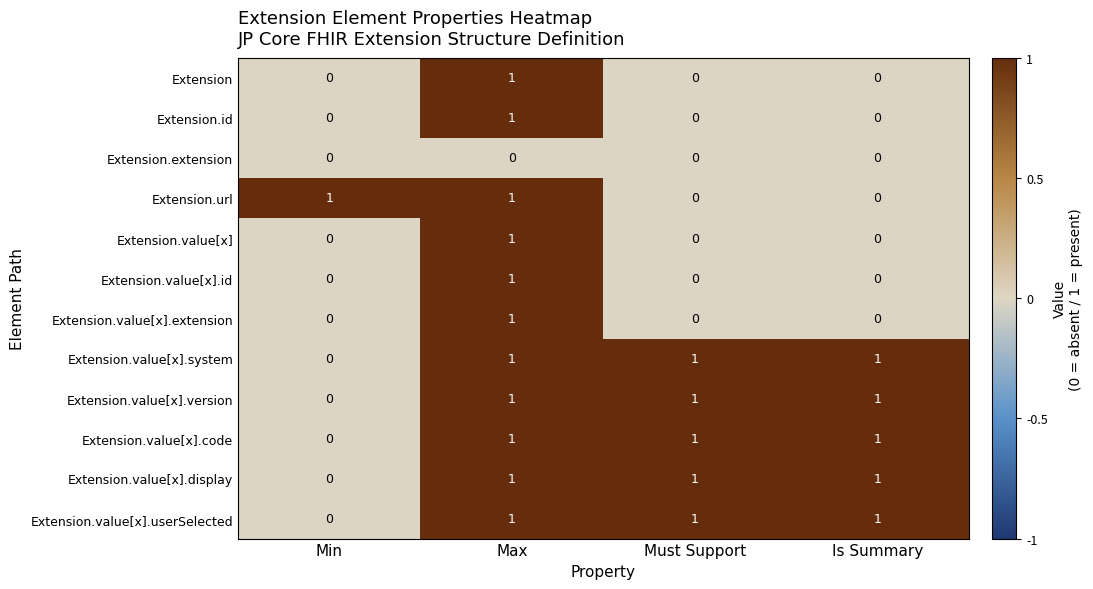

What is the total value across all series at Max?

11